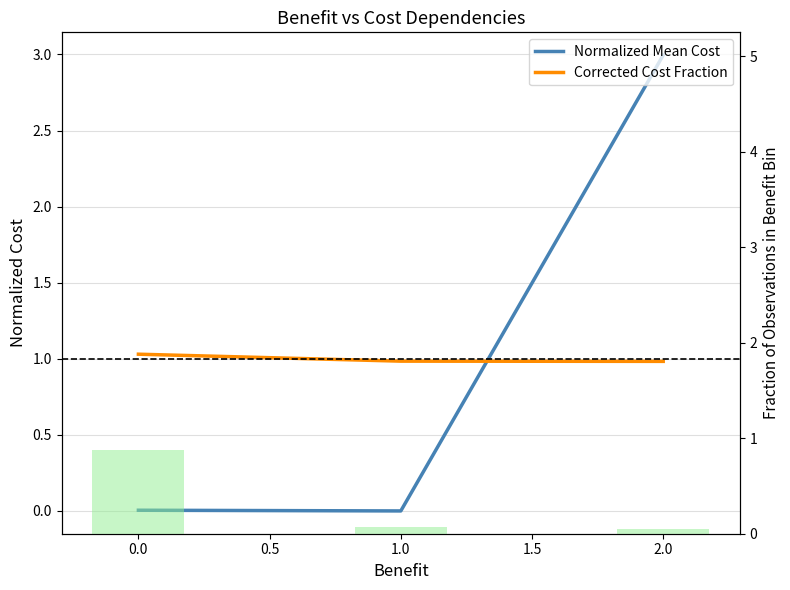

What is the highest value of the Corrected Cost Fraction series?

1.0